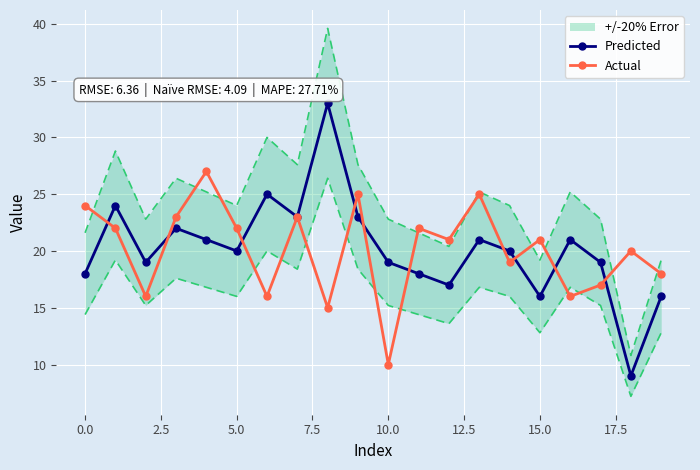

True or false: Predicted has a value of 31 at 10.0.

False